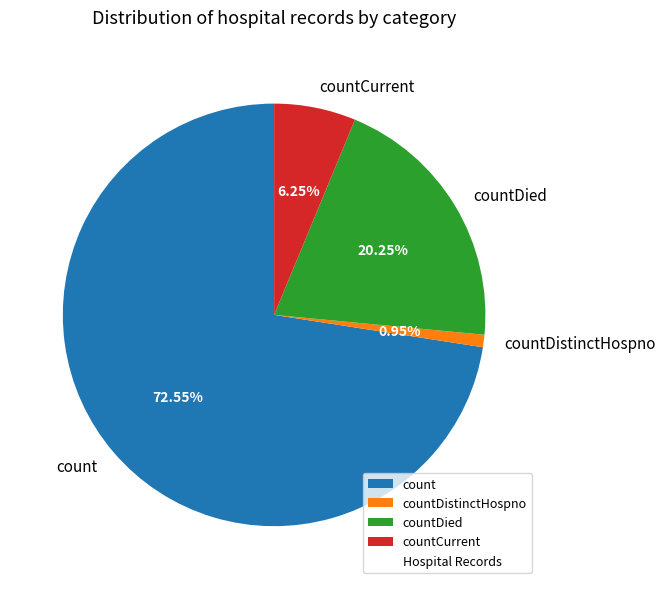

The countDistinctHospno slice represents 1% of the pie. True or false?

True